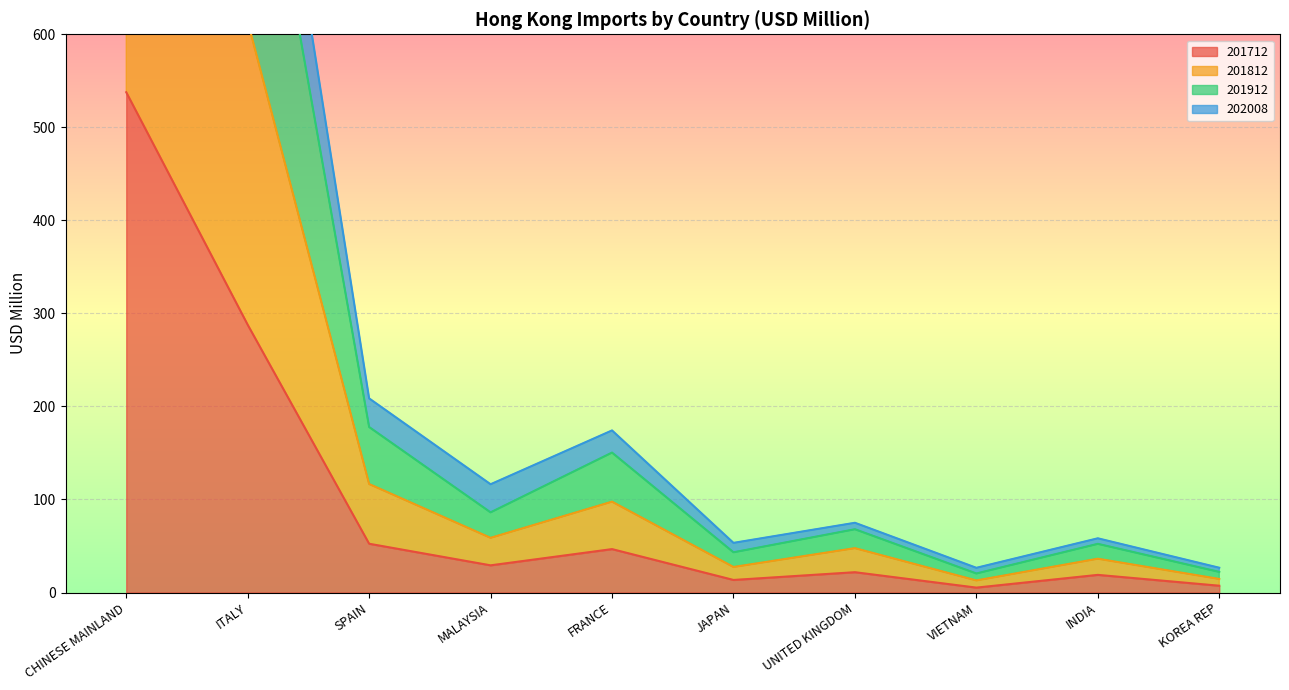

Where is 202008 nearest to the value 925?

ITALY